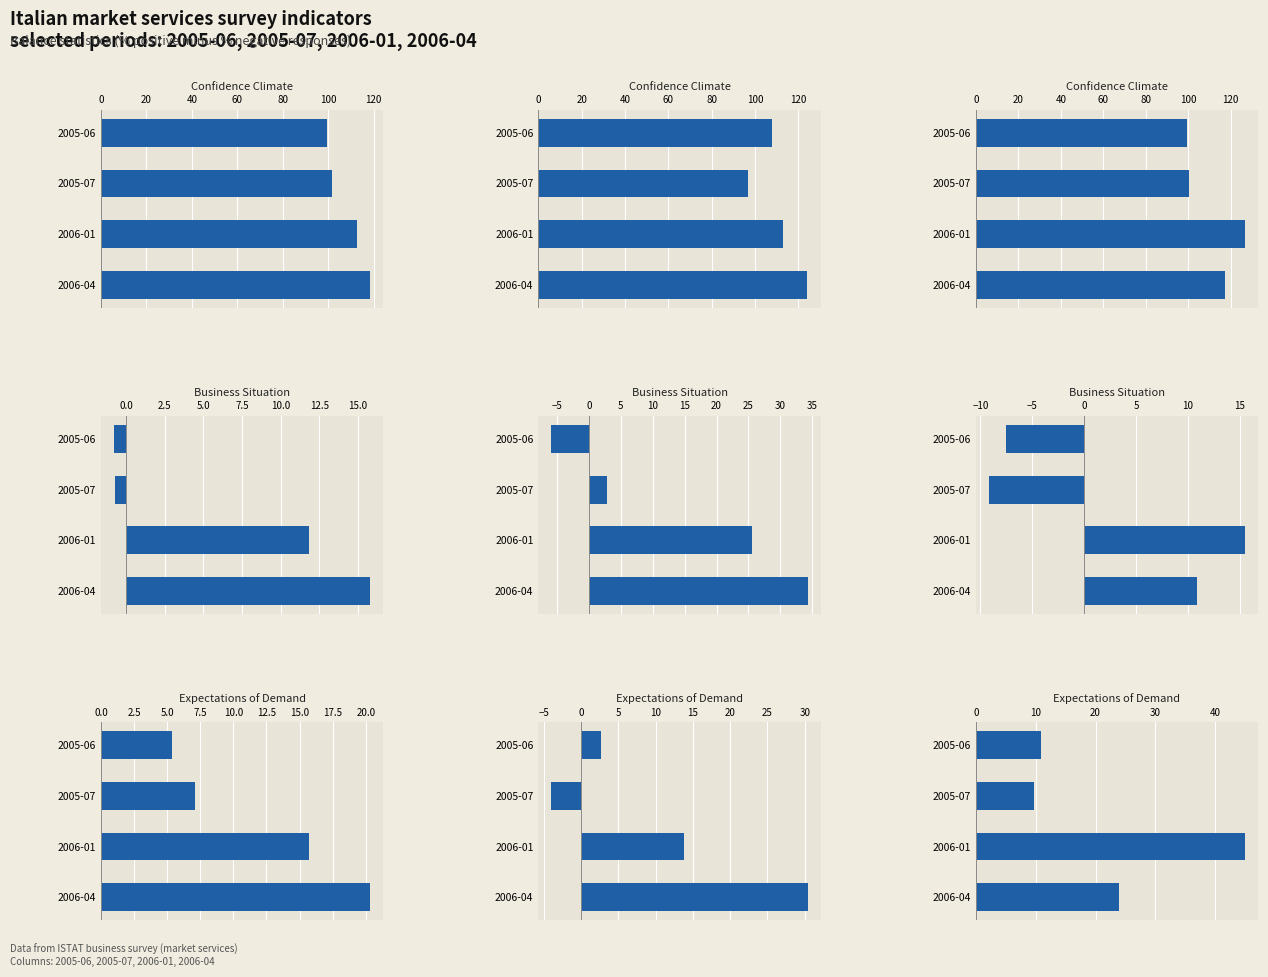

What is the sum of the evolution of demand values at expectations demand and business situation?

9.3